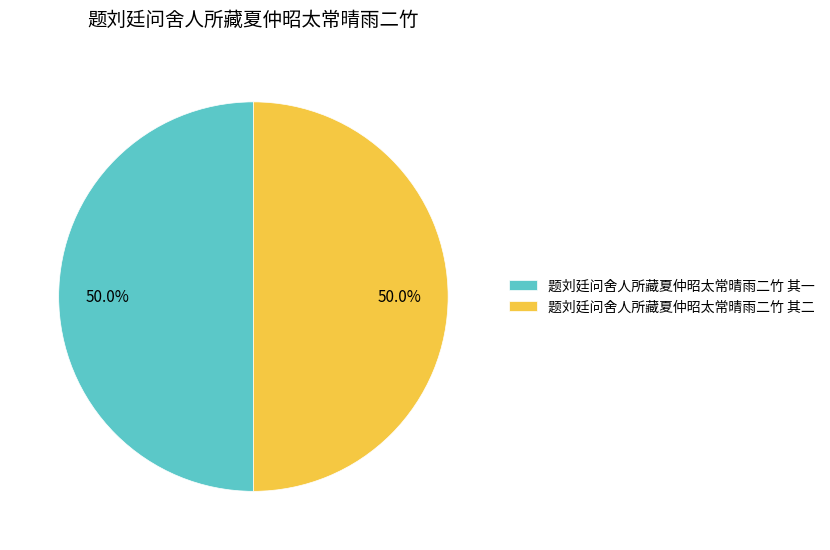

Is it true that 题刘廷问舍人所藏夏仲昭太常晴雨二竹 其一 is 62% of the pie?

False